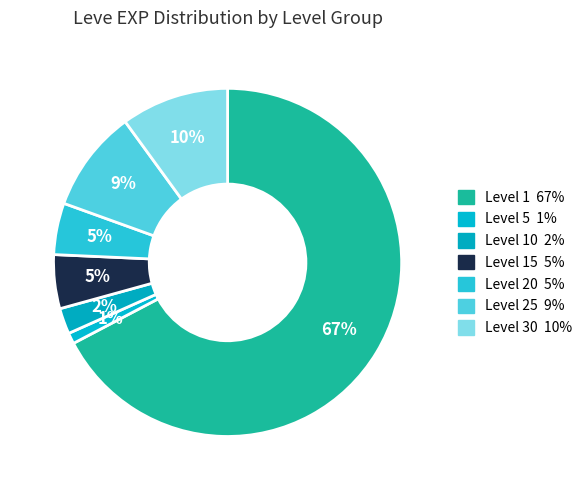

How many segments does this pie chart have?

7